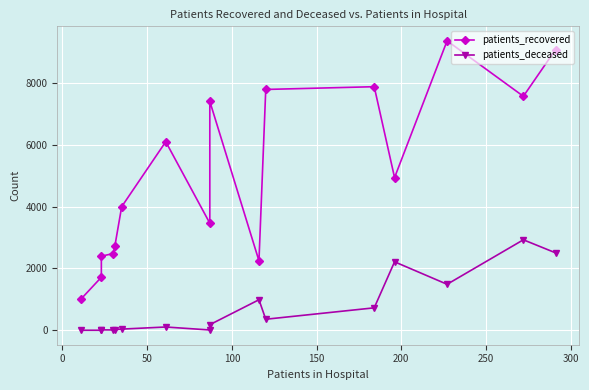

Rank the series by their average value, from lowest to highest.

patients_deceased, patients_recovered